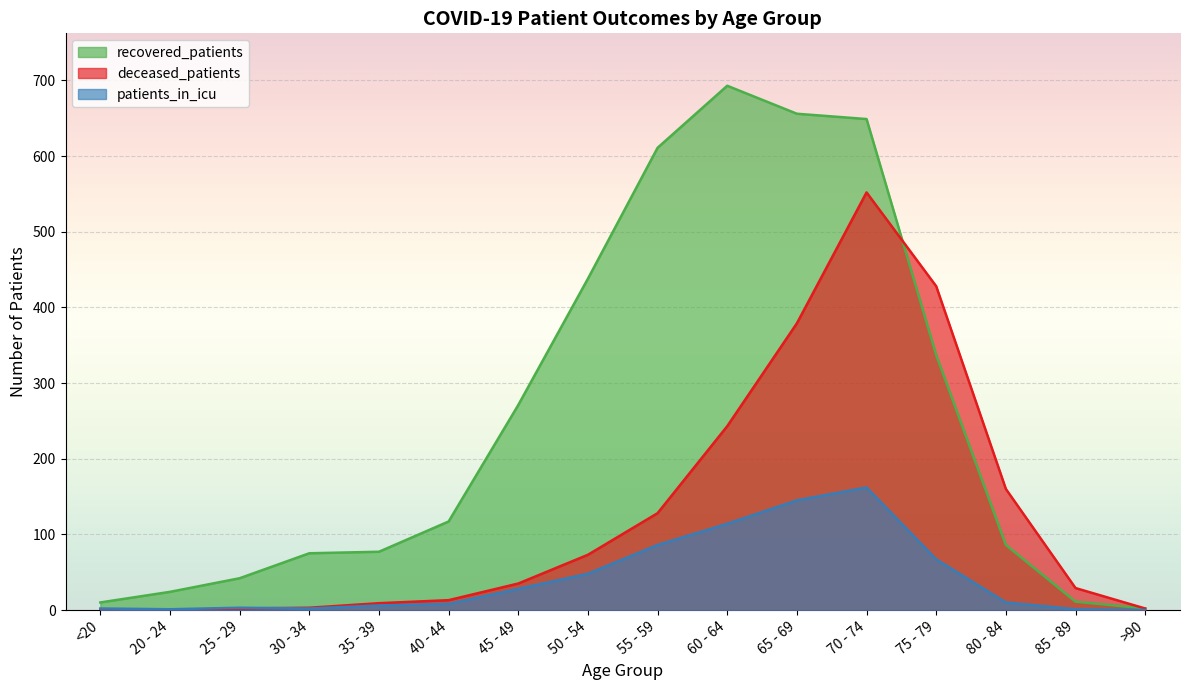

Is it true that recovered_patients equals 6 at <20?

False